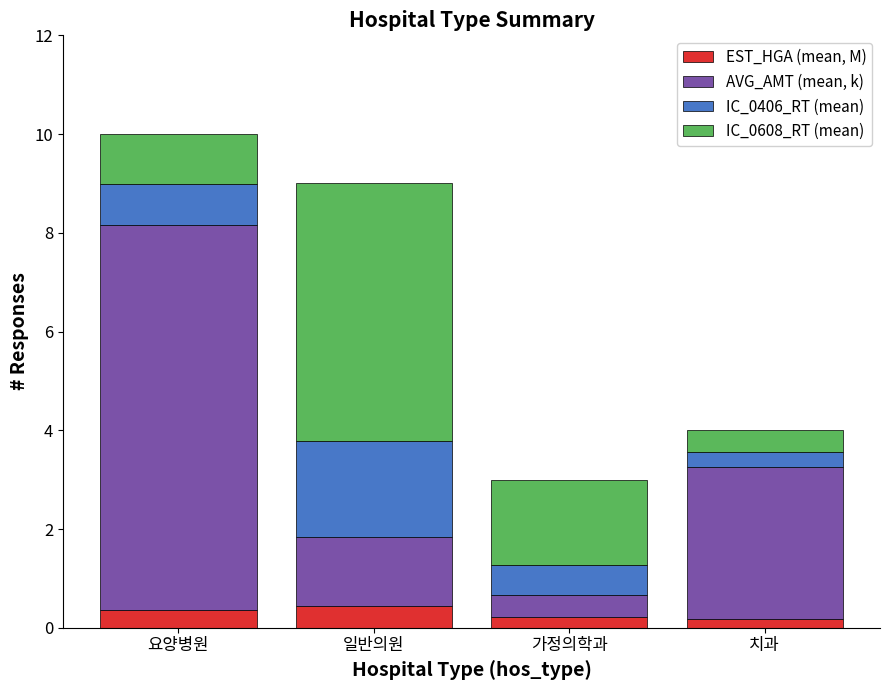

What is the maximum value for EST_HGA (mean, M)?

0.4